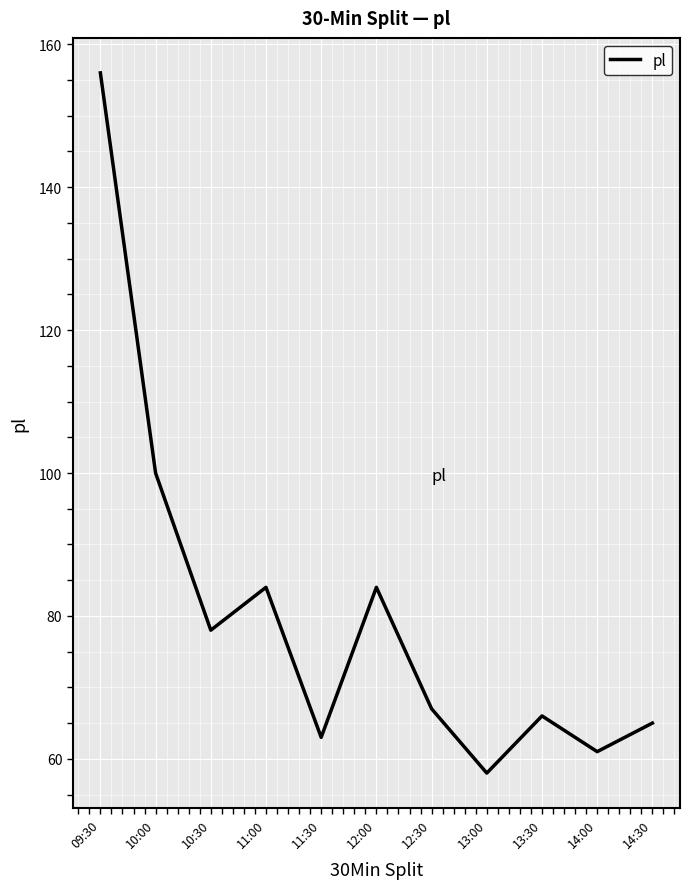

Reading left to right, extract all data points from this chart.

156	100	78	84	63	84	67	58	66	61	65